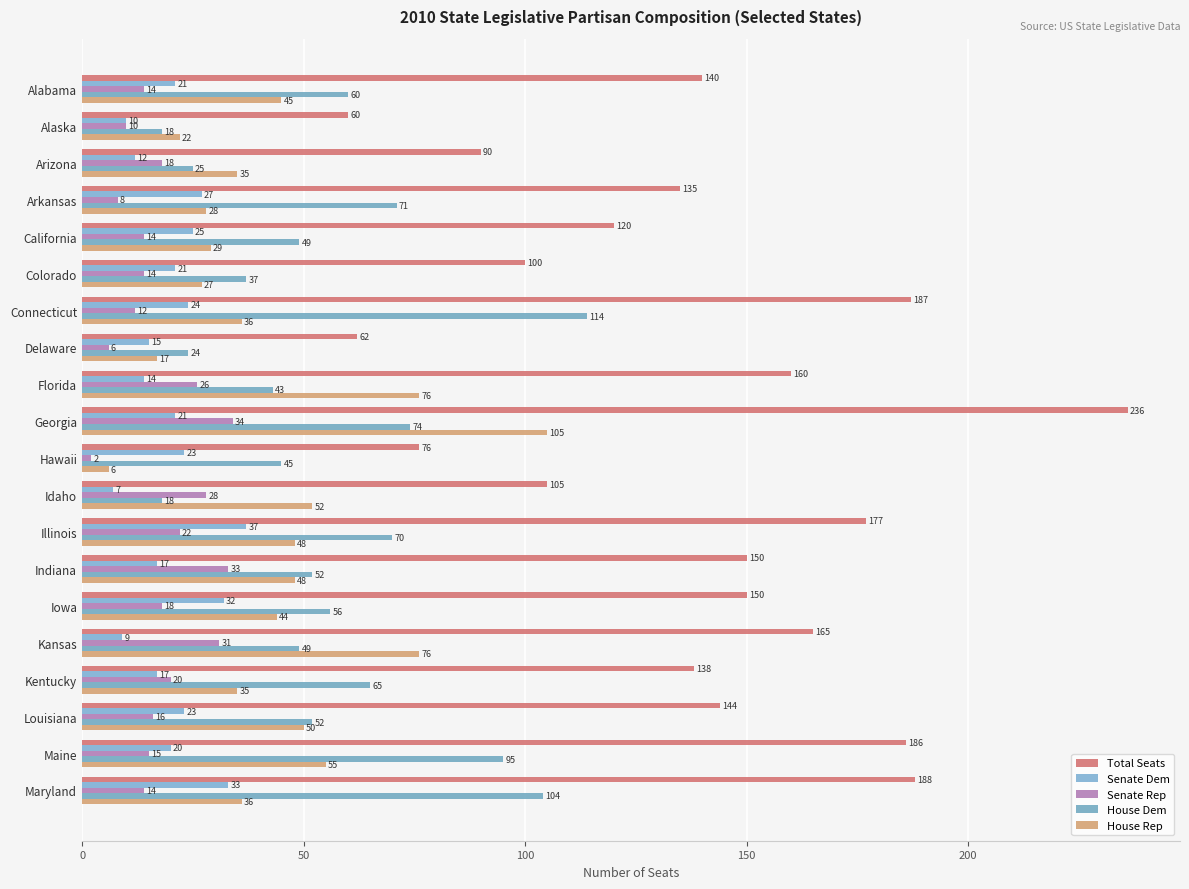

Which category has the highest value in the Senate Dem series?

Illinois